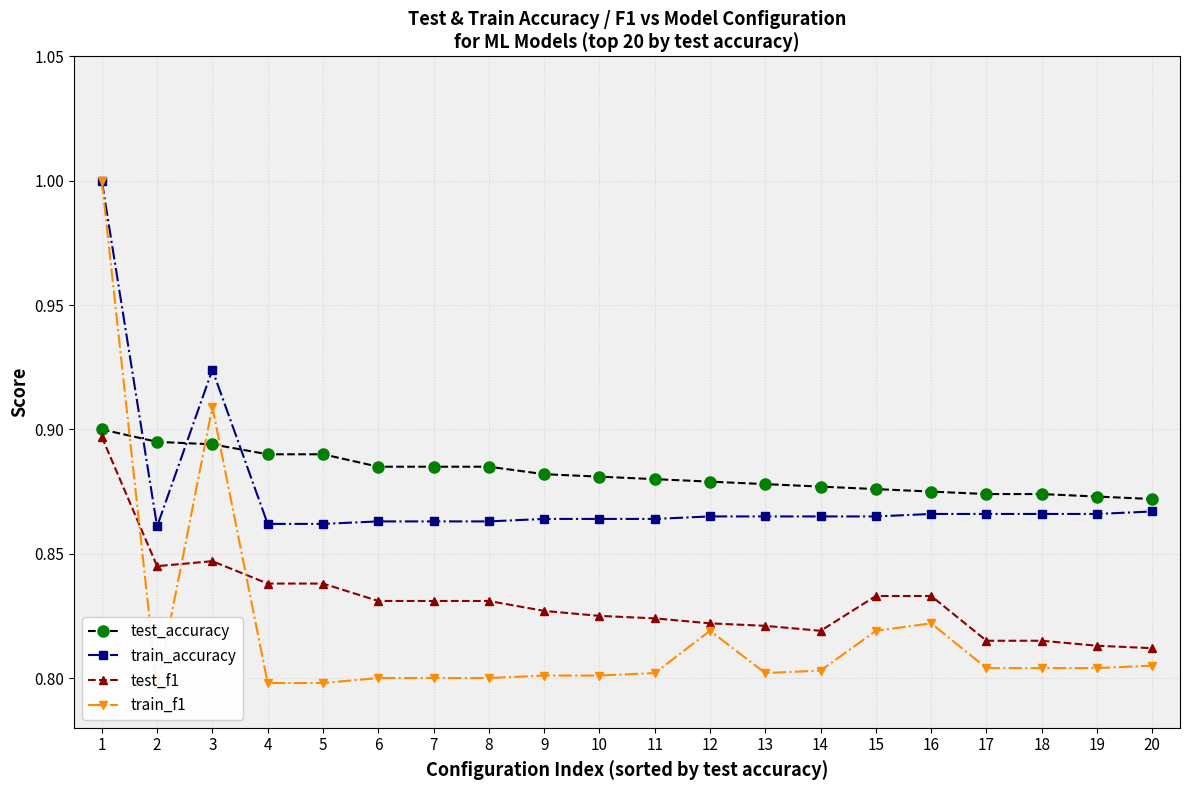

In test_f1, how many points are higher than both neighbors (excluding endpoints)?

1